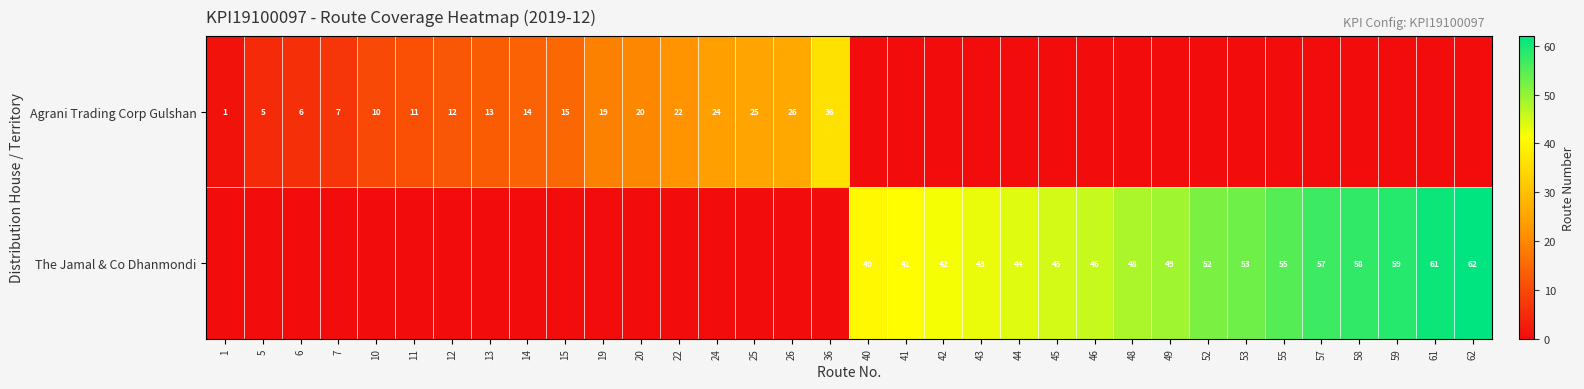

The value of Agrani Trading Corp Gulshan at 20 is 20. True or false?

True